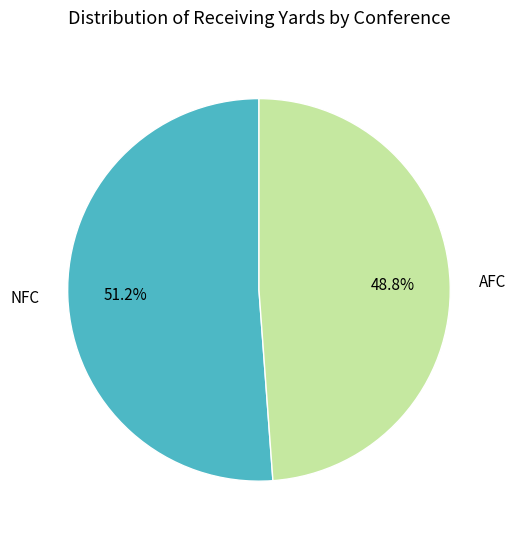

Rank the categories by value from lowest to highest.

AFC, NFC